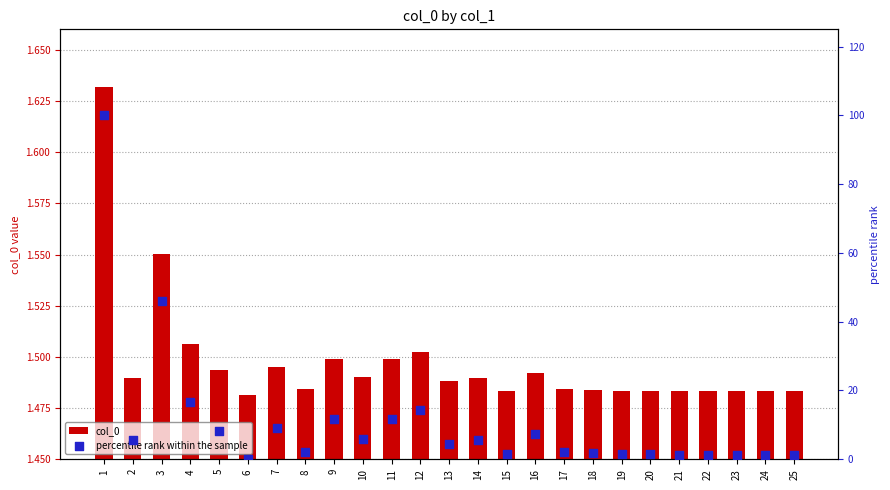

Which series contains the highest Y value?

percentile rank within the sample